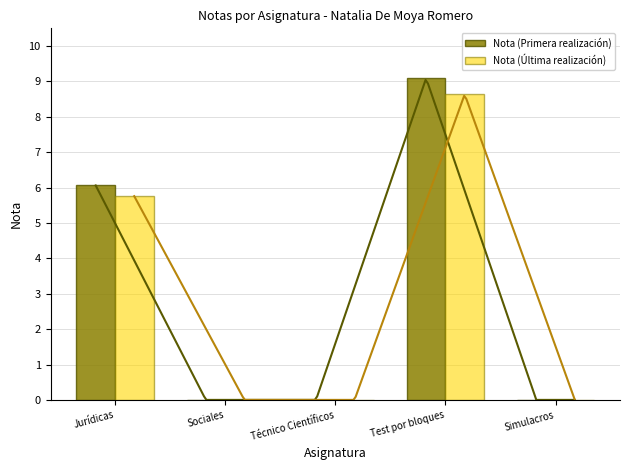

How many distinct data groups are displayed?

2